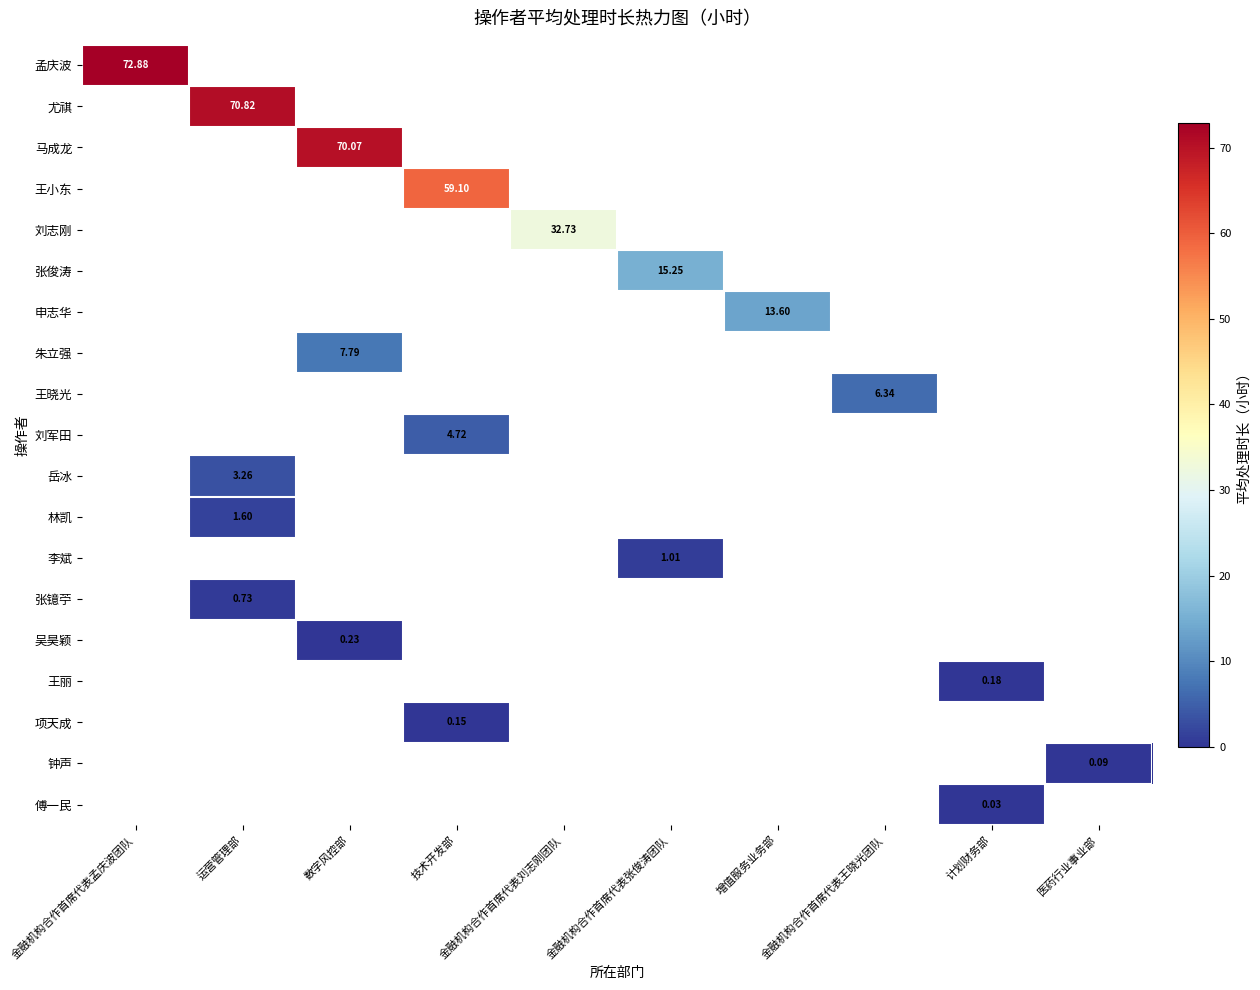

Between 数字风控部 and 运营管理部, which is larger?

运营管理部